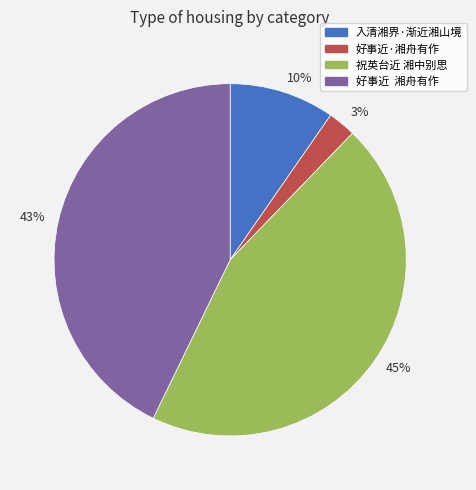

Between 10% and 45%, which is larger?

45%